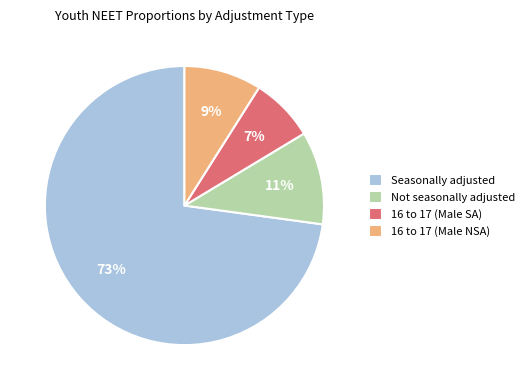

Do 16 to 17 (Male NSA) and Not seasonally adjusted together represent more than half of the pie?

No